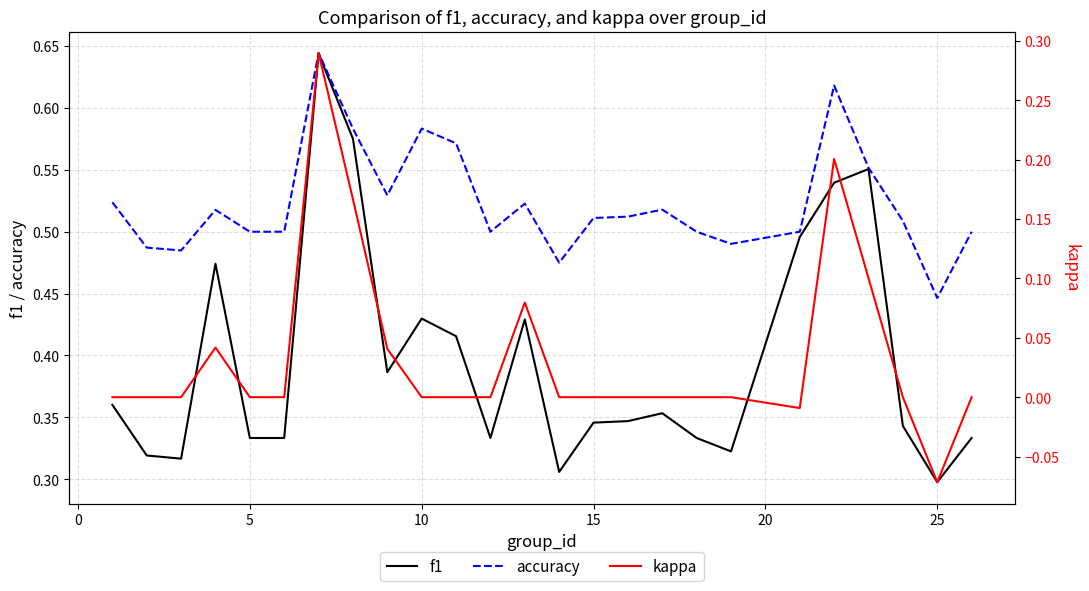

What is the smallest value displayed?

-0.1